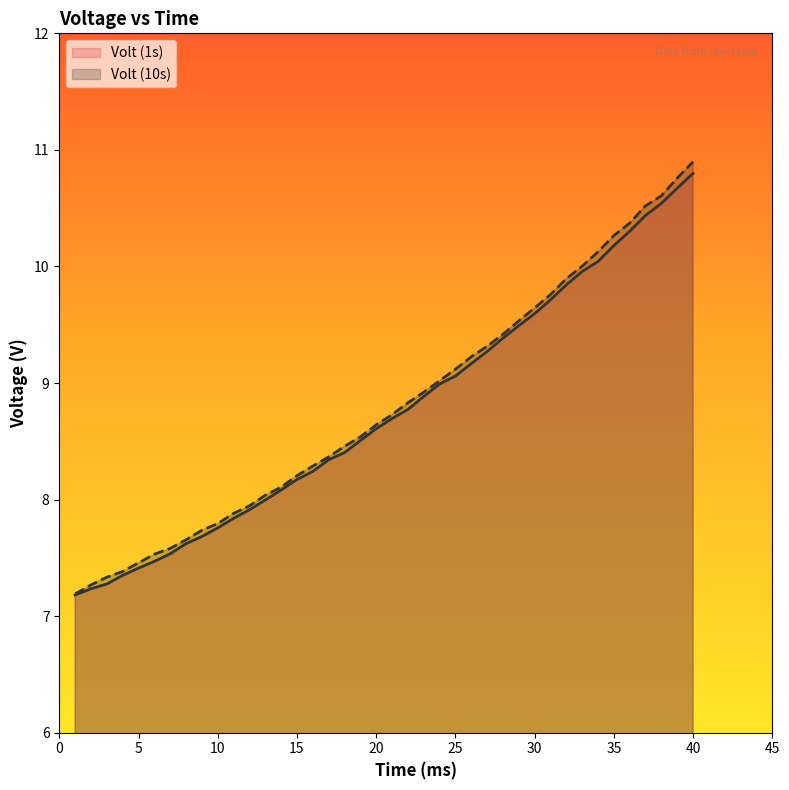

True or false: Volt (1s) has more than 0 interior local peaks.

False